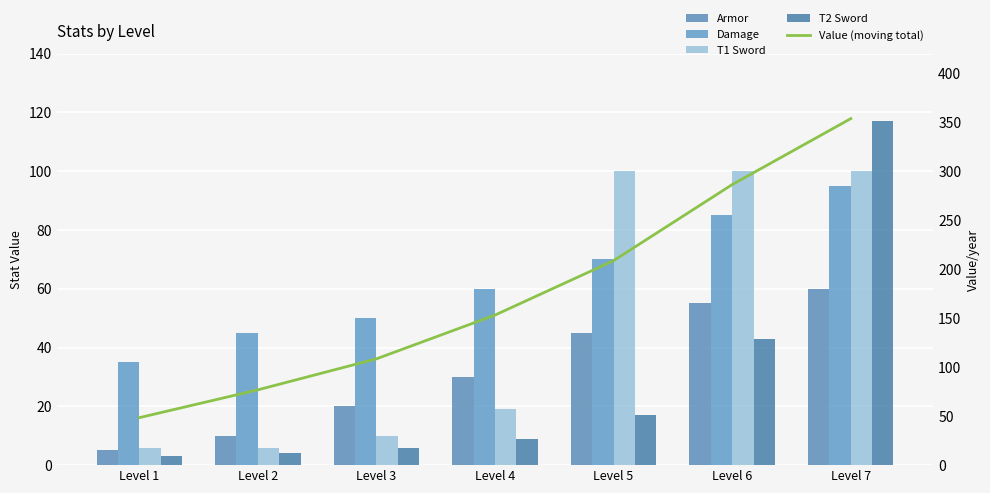

What is the minimum value for Damage?

35.0